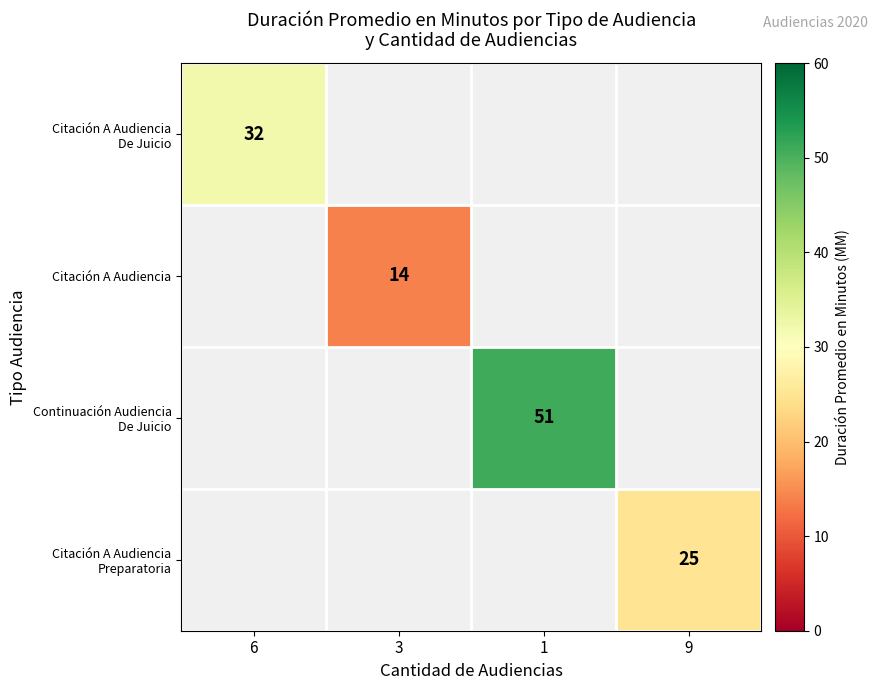

Rank the categories by Citación A Audiencia De Juicio value from highest to lowest.

6, 3, 1, 9